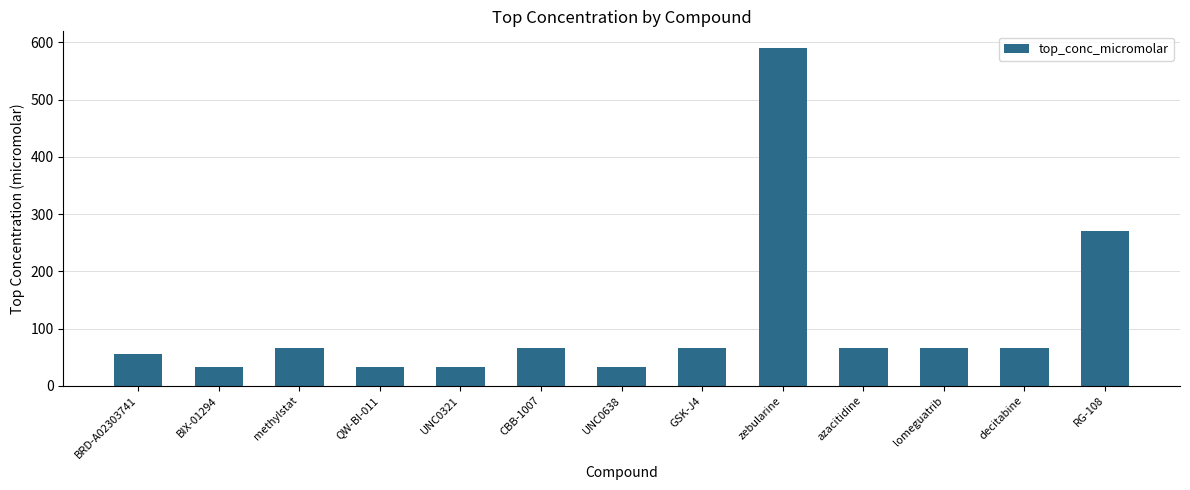

What is the difference between the maximum and minimum values?

557